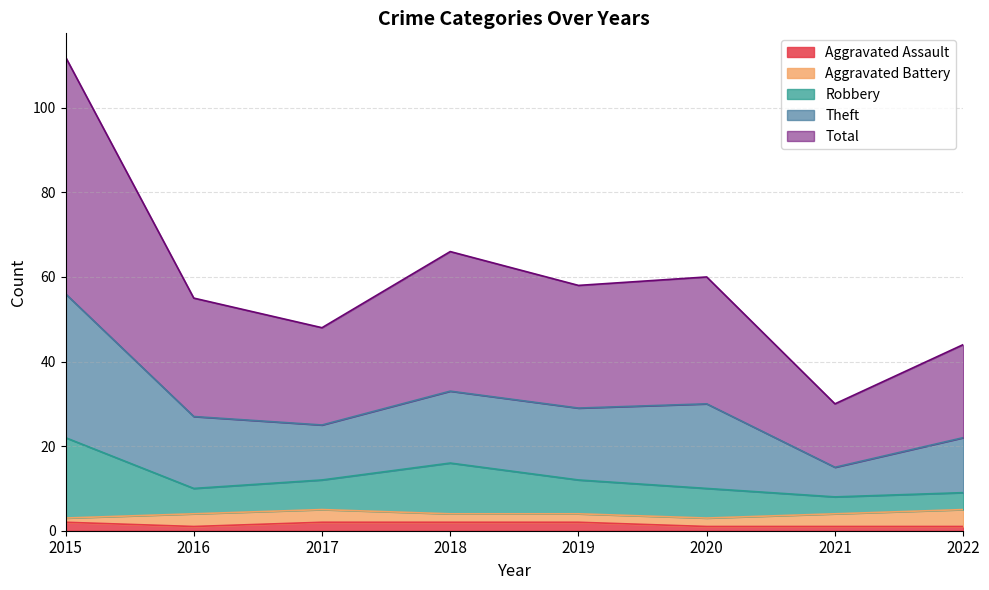

At which category does Theft reach its first local peak?

2018